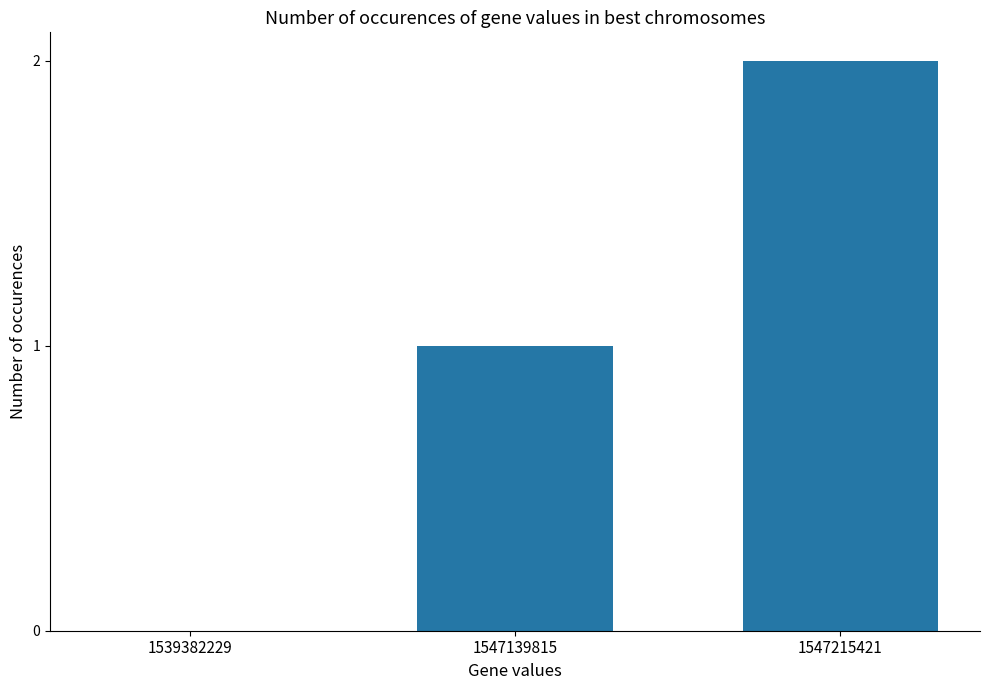

What is the change in value from 1539382229 to 1547215421?

+2